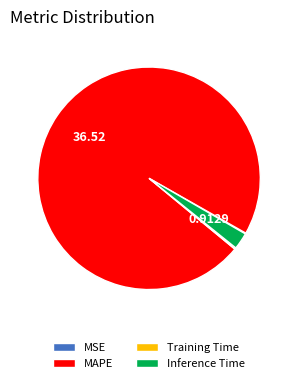

Which slice is the largest?

MAPE